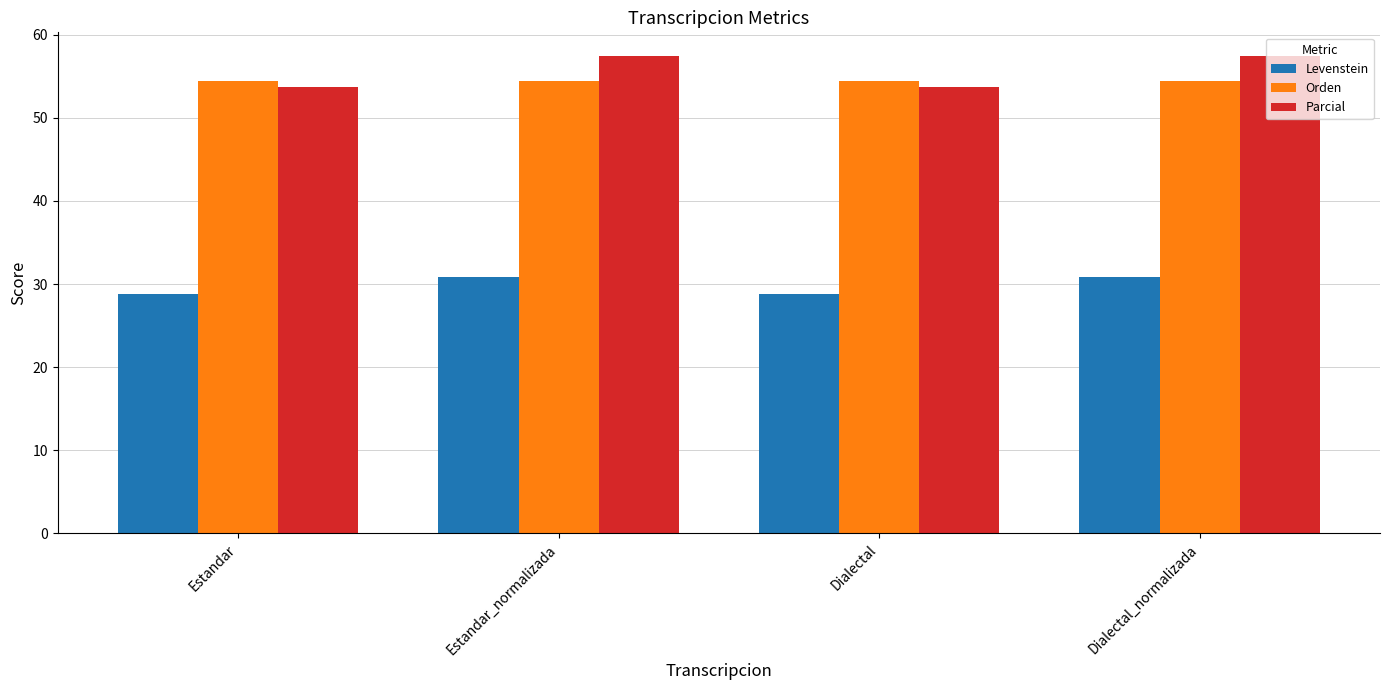

Which series has the widest spread of values?

Parcial